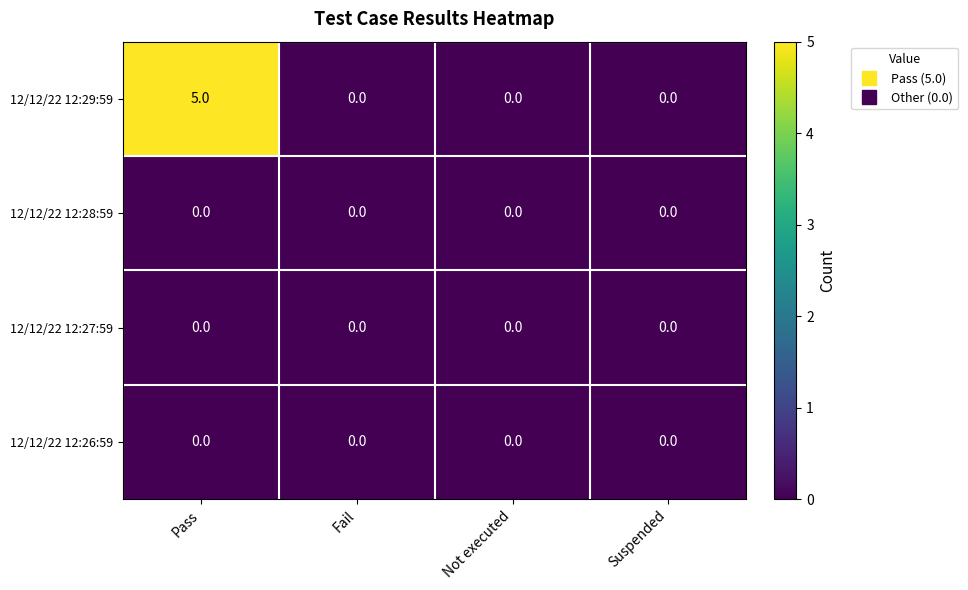

What is the difference between the 12/12/22 12:29:59 values at Pass and Suspended?

5